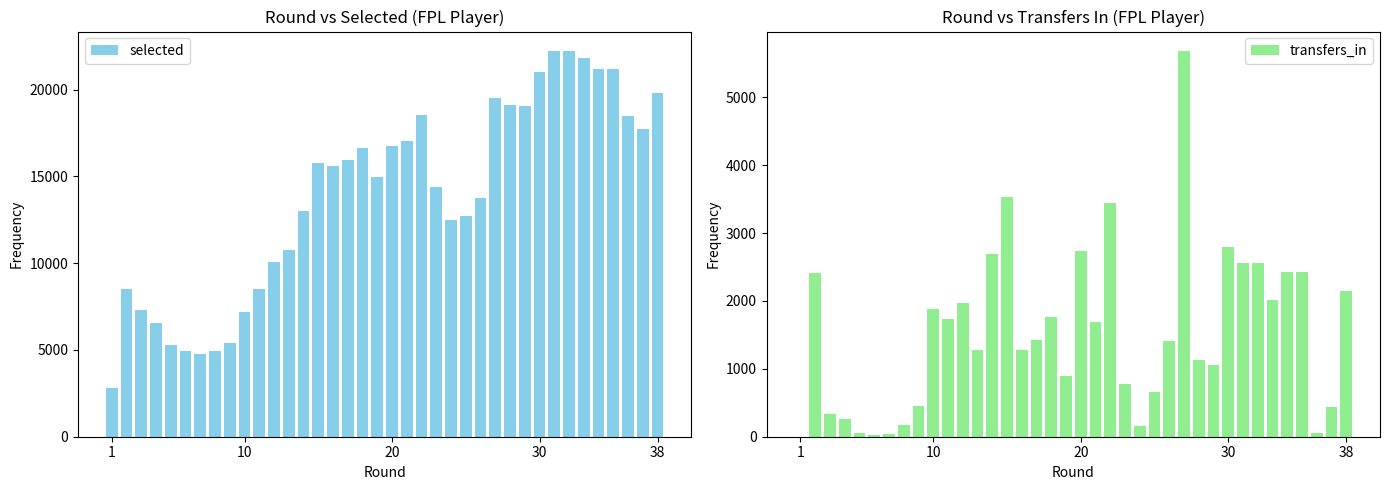

List the series in order of their overall mean, lowest first.

transfers_in, selected